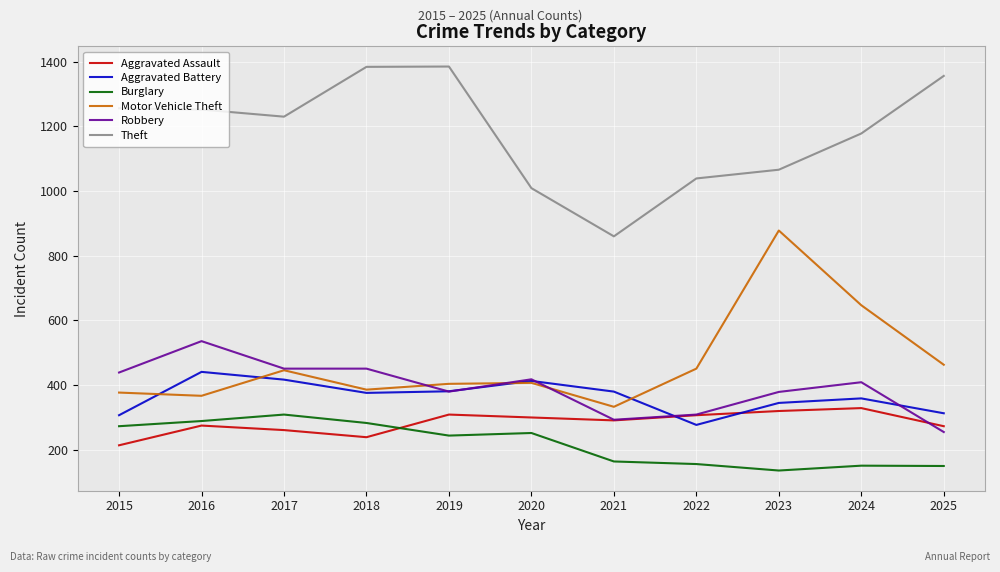

True or false: Burglary and Aggravated Assault cross at least once.

True